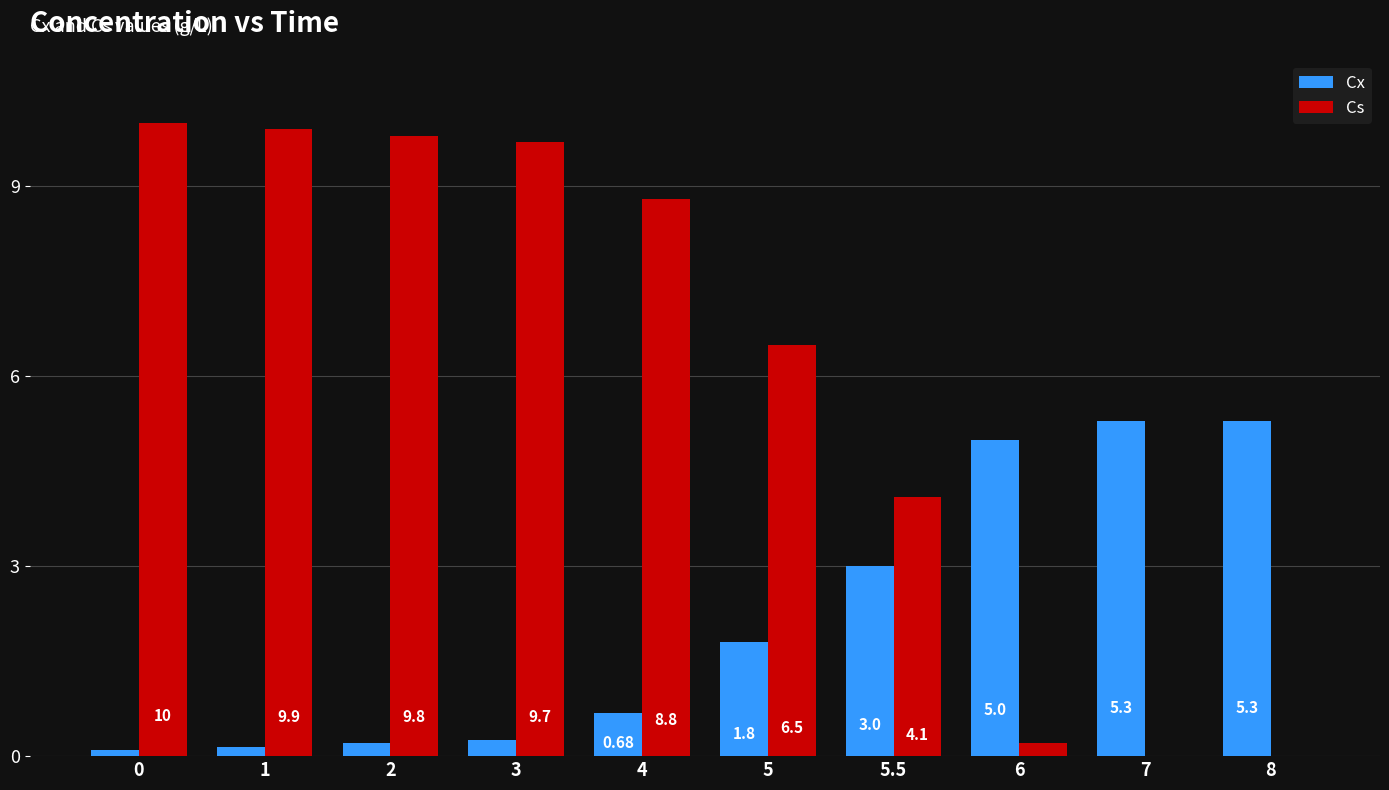

The Cs series shows 2.6 at 0. True or false?

False